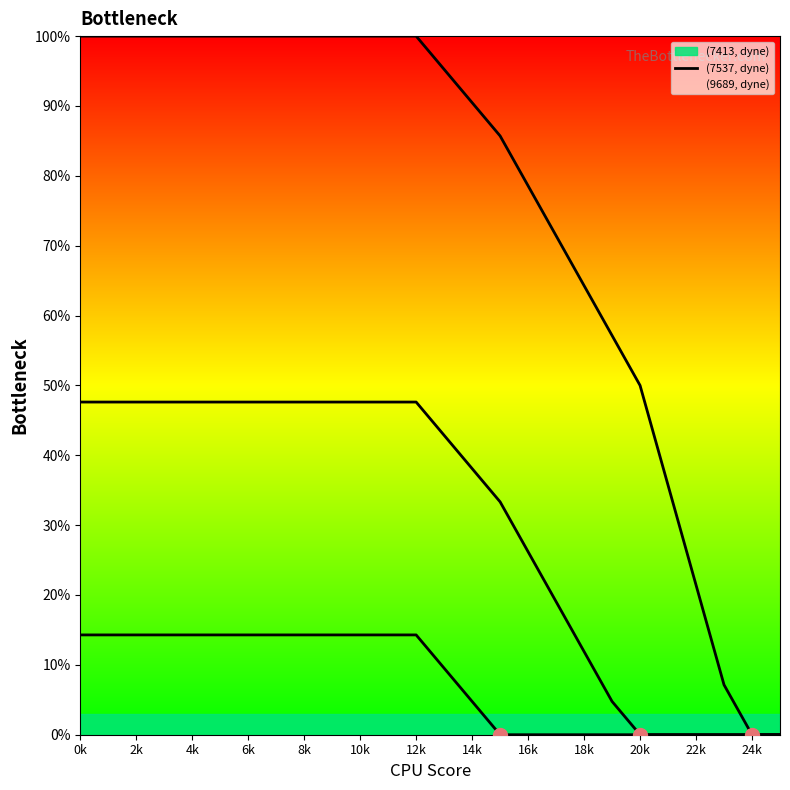

True or false: (7537, dyne) has more than 0 points higher than both neighbors.

False